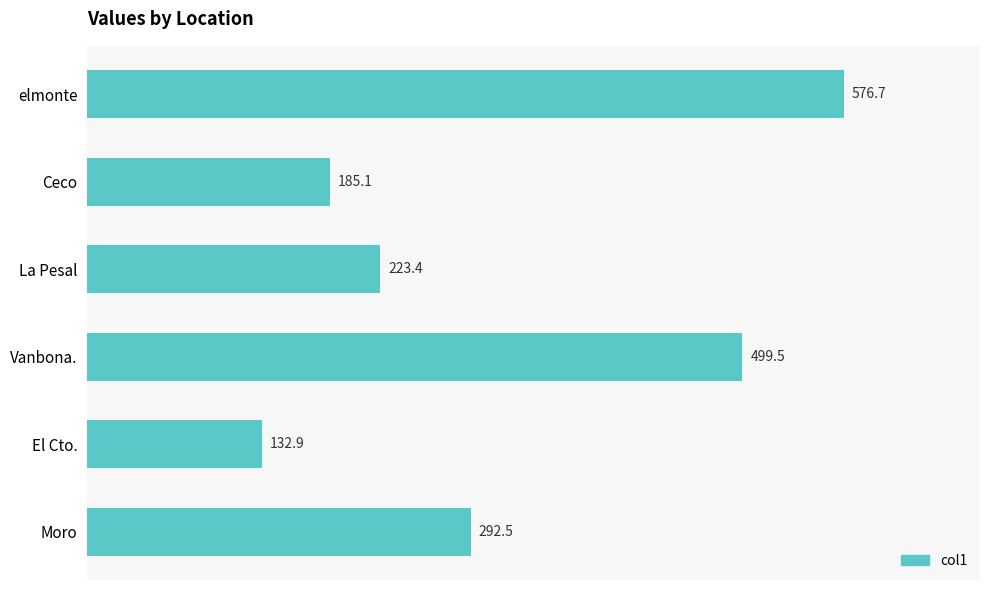

How many data points are less than 292?

3